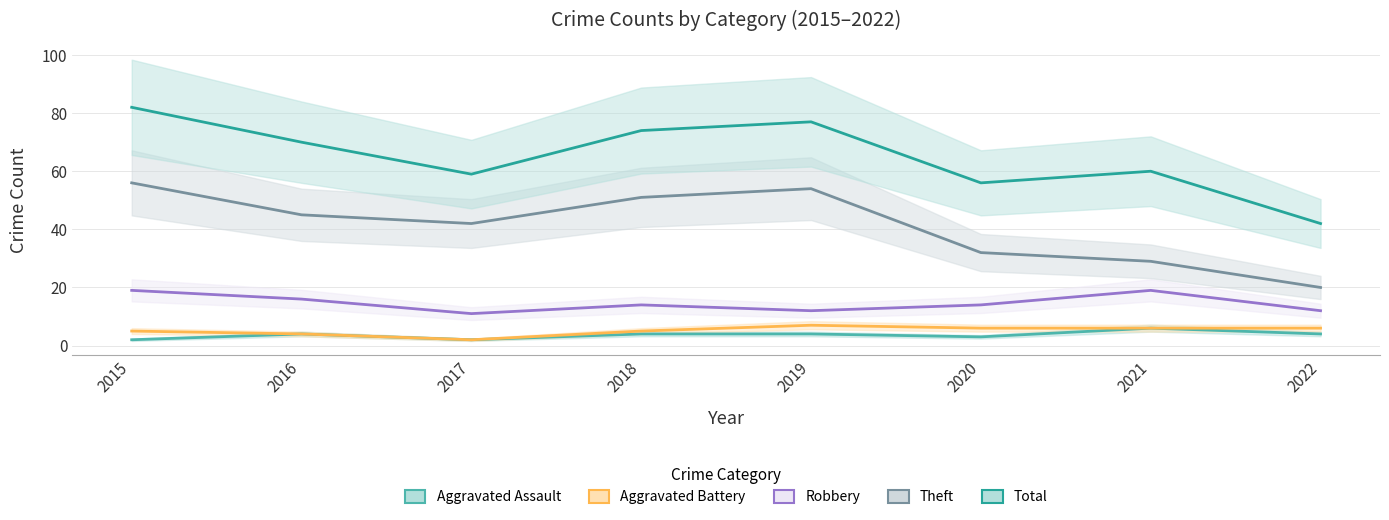

What is the greatest value displayed?

82